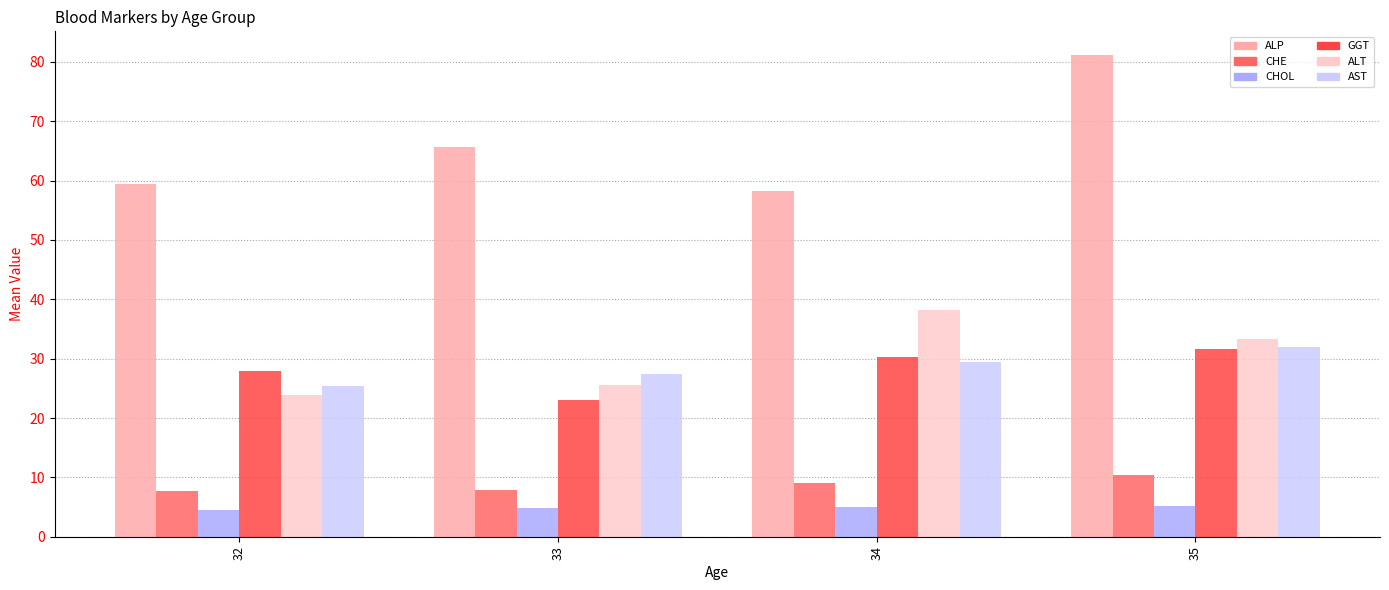

Read the ALT value at 35.

33.3